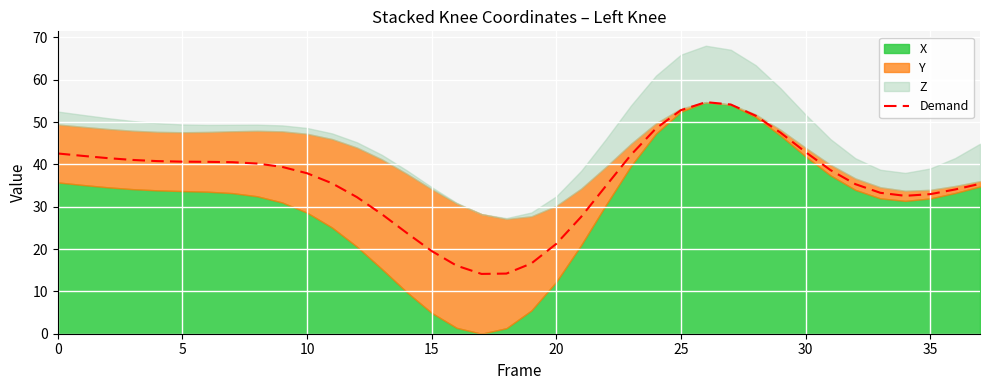

Is it true that the value at 12 is 45.6?

False